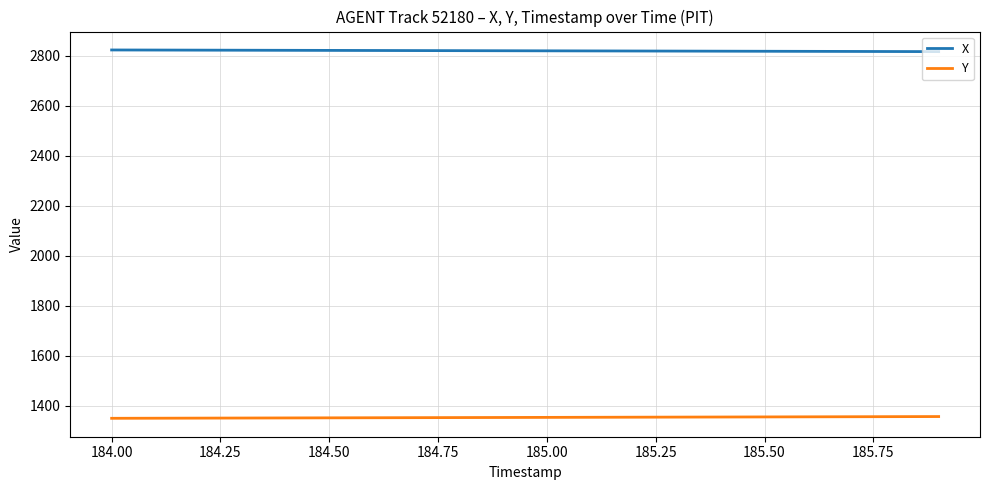

What is the greatest value displayed?

2822.4